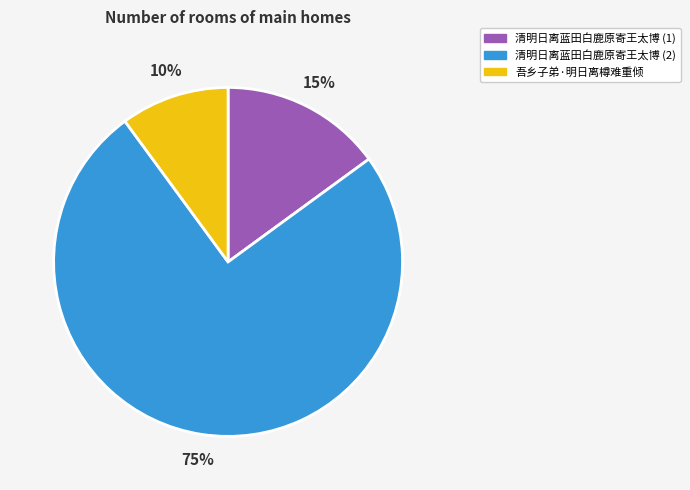

Between 吾乡子弟·明日离樽难重倾 and 清明日离蓝田白鹿原寄王太博 (1), which is larger?

清明日离蓝田白鹿原寄王太博 (1)